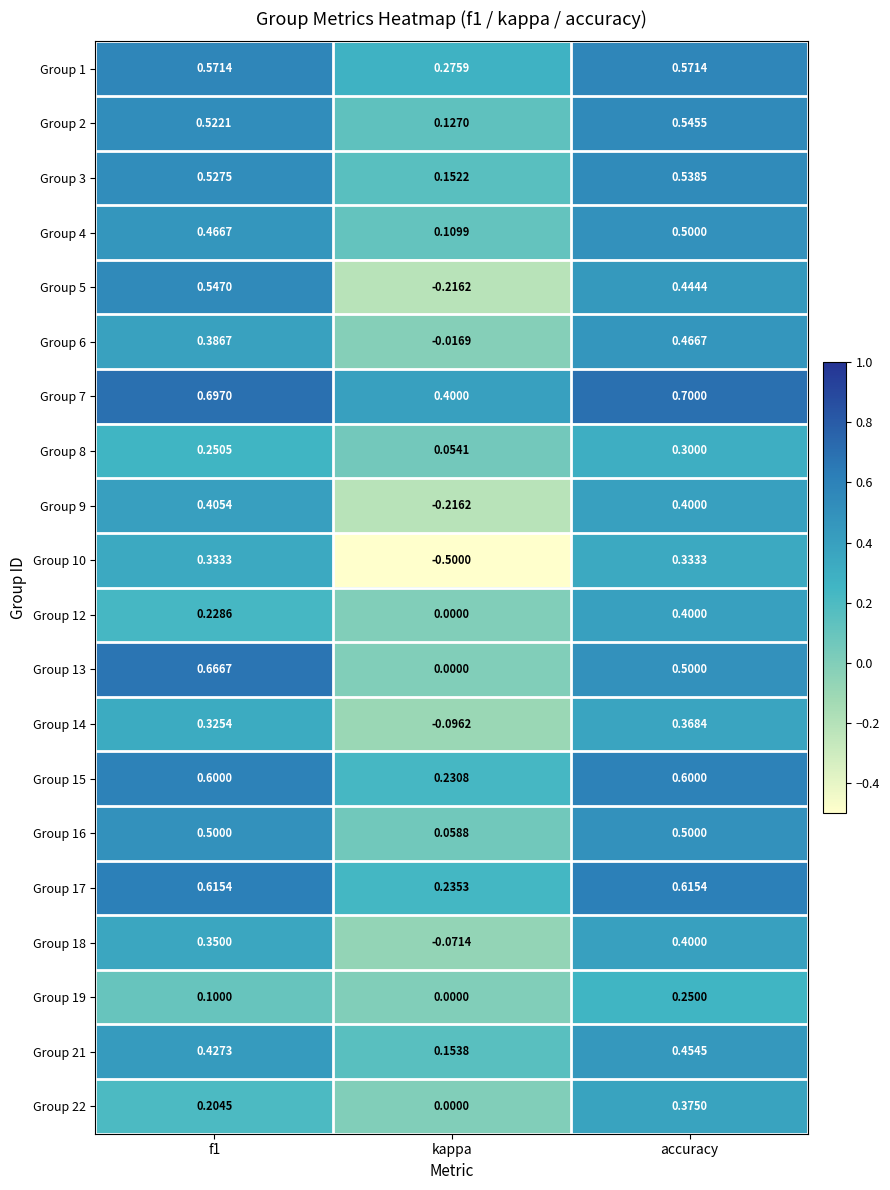

At which category is the sum across all series the highest?

accuracy